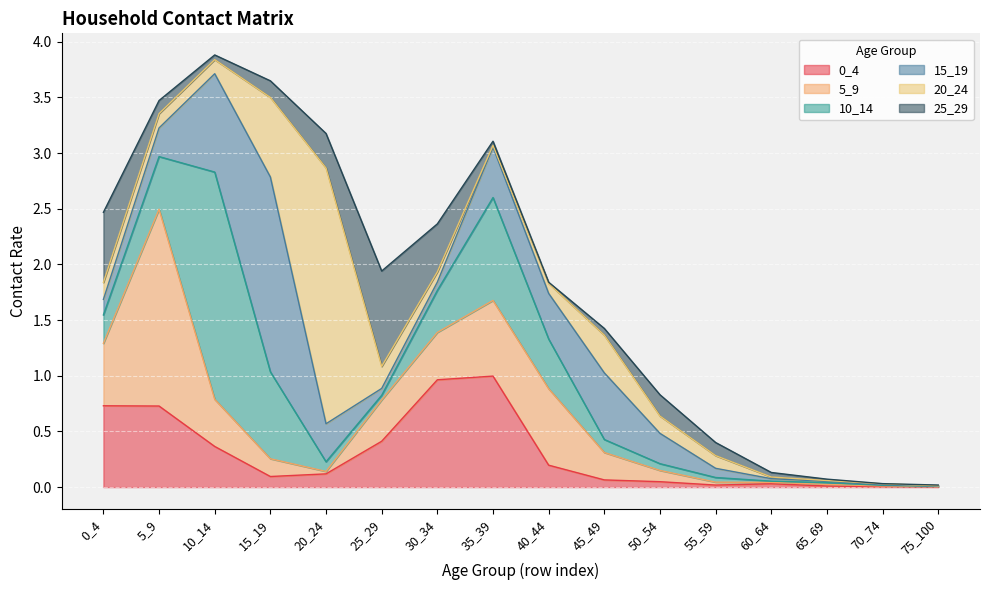

In 25_29, how many points are lower than both neighbors (excluding endpoints)?

3